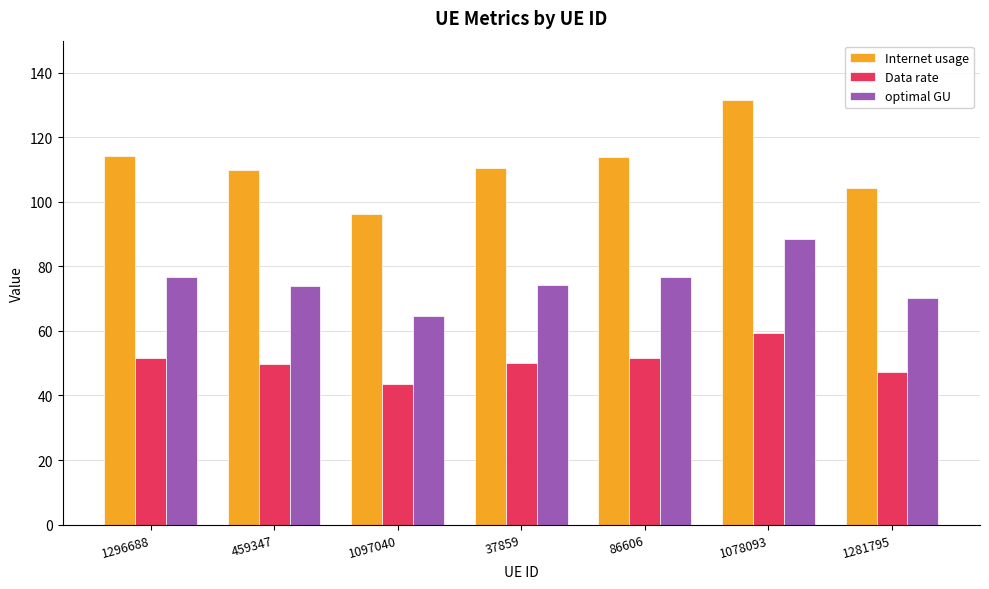

What is the sum of the Data rate values at 459347 and 1078093?

109.2